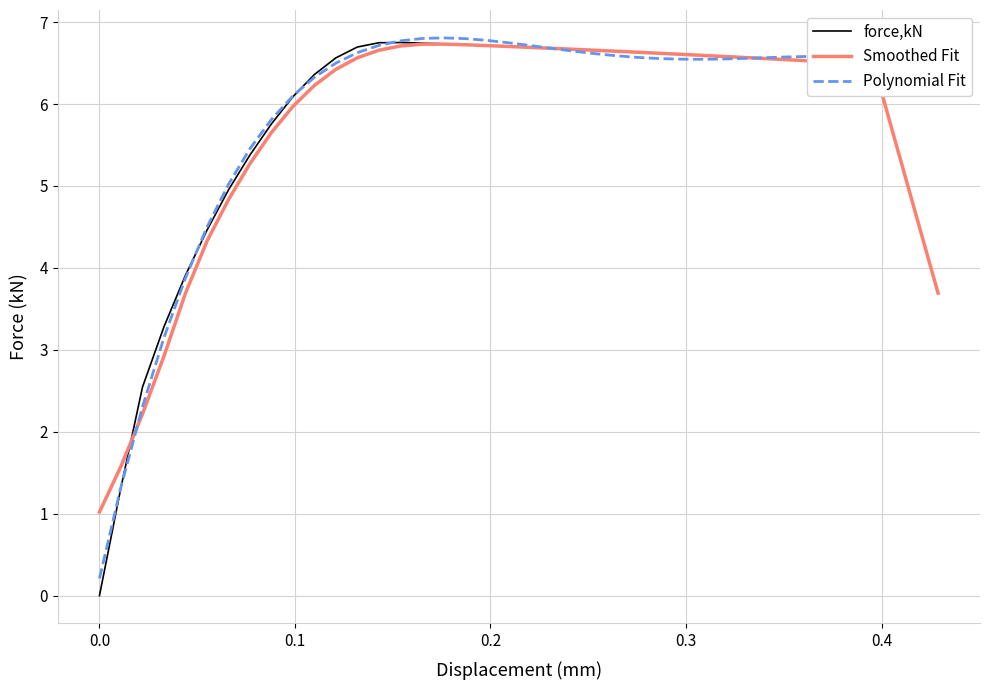

What is the greatest value displayed?

6.8